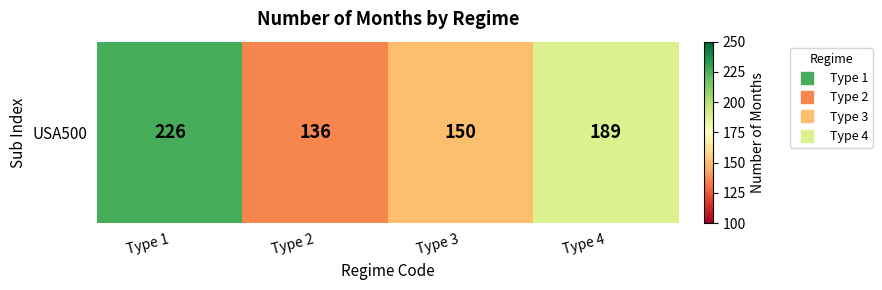

How many values exceed 189?

1